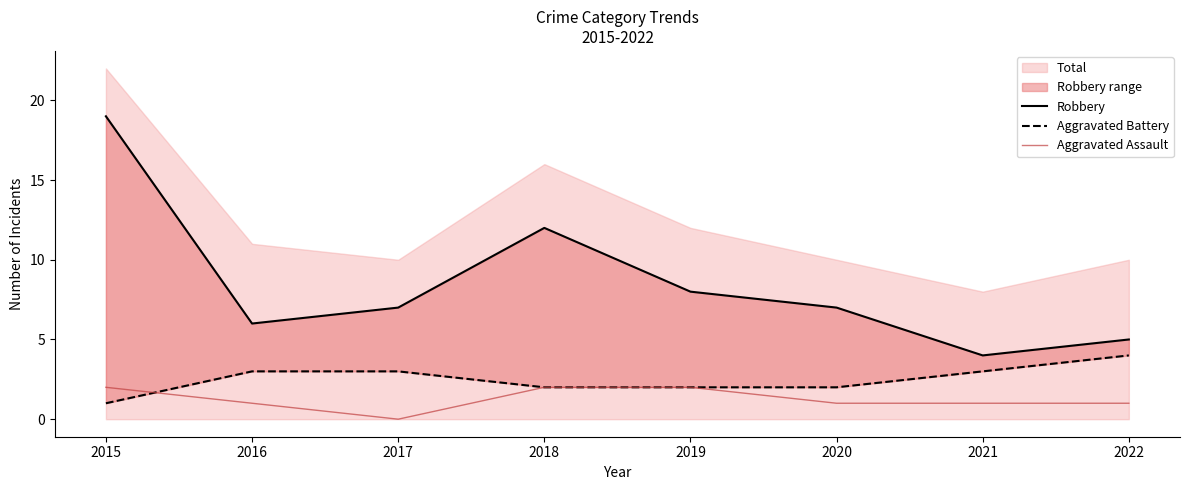

True or false: Aggravated Battery and Robbery intersect in this chart.

False